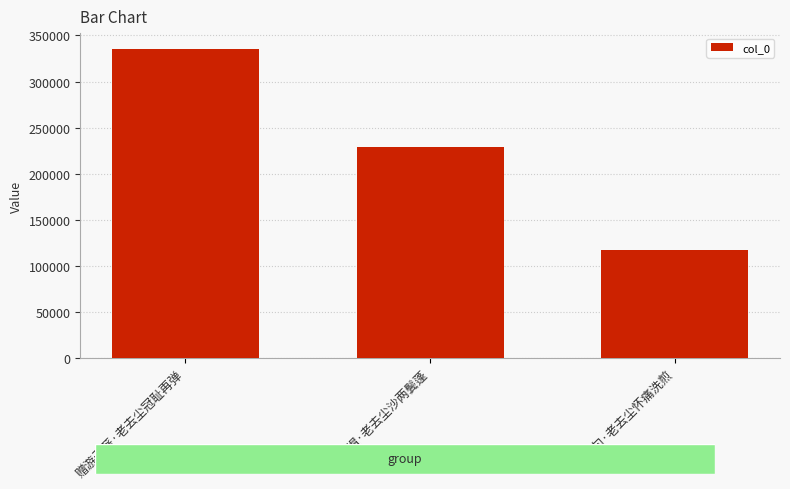

What is the difference between the maximum and minimum values?

218517